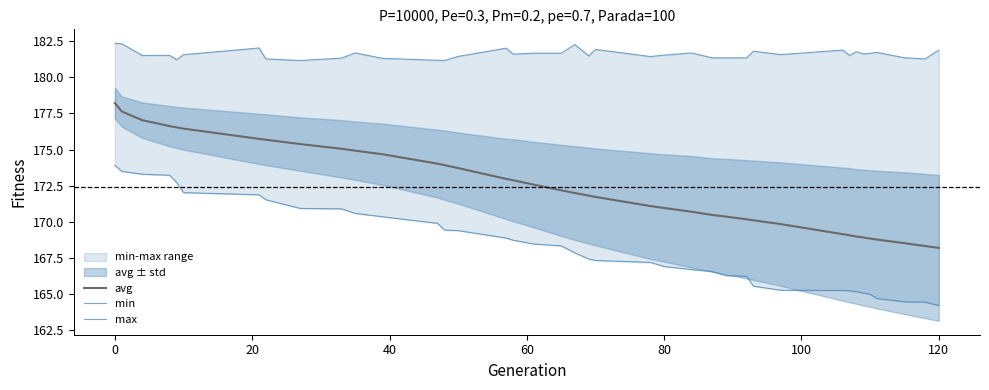

What is the lowest value of the avg series?

168.2